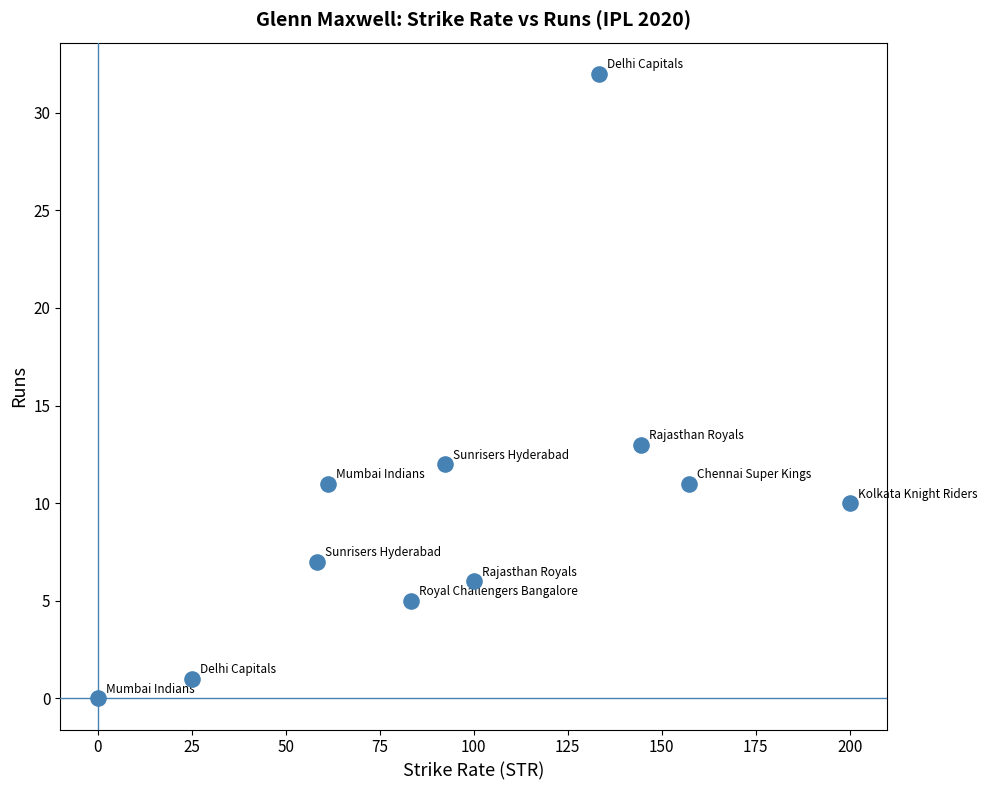

What is the range of Y values (max minus min)?

32